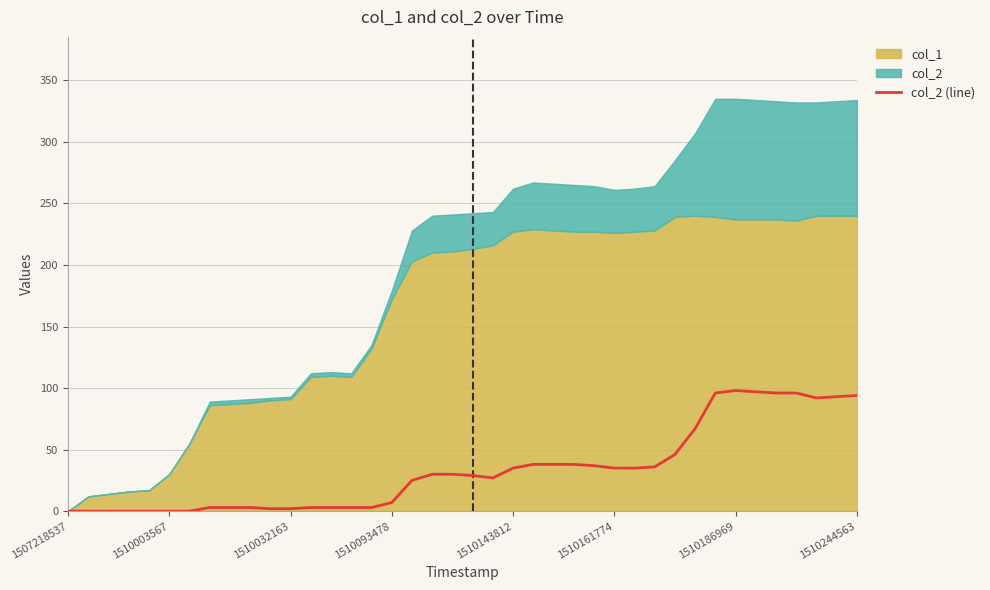

What value does the data have at 30, to the nearest 5?

45